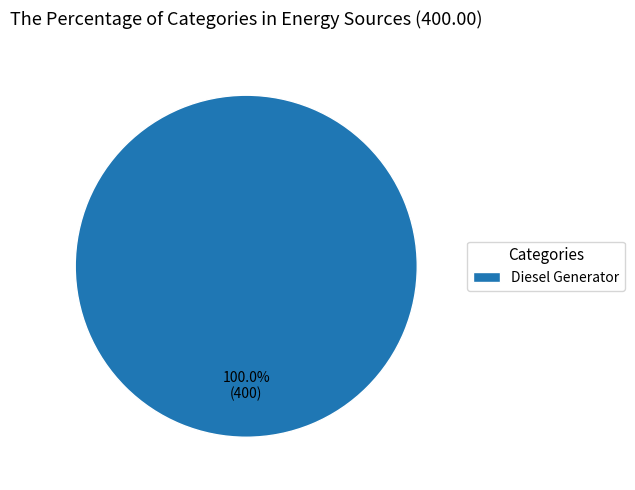

Which category accounts for the majority?

Diesel Generator